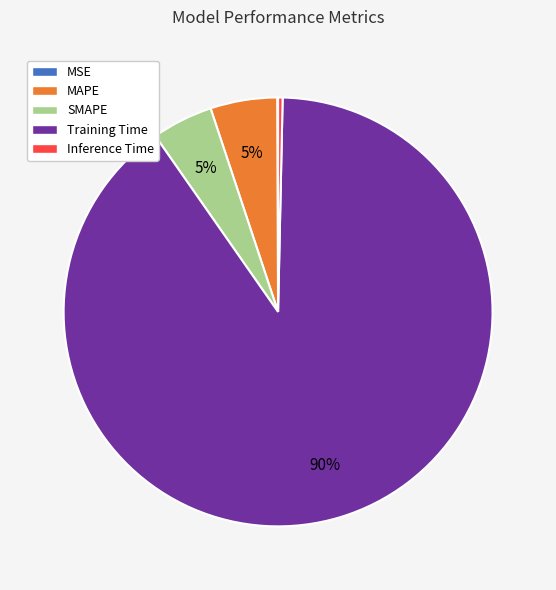

The MAPE slice represents 1% of the pie. True or false?

False